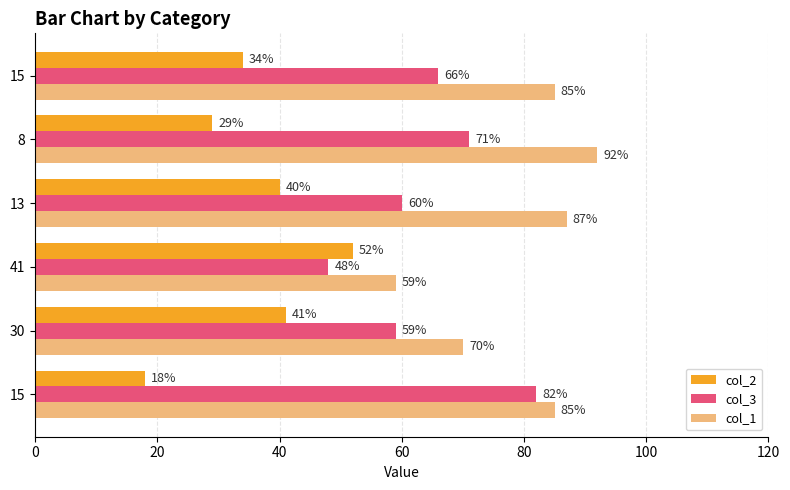

What are all the series names shown in the legend?

col_2, col_3, col_1